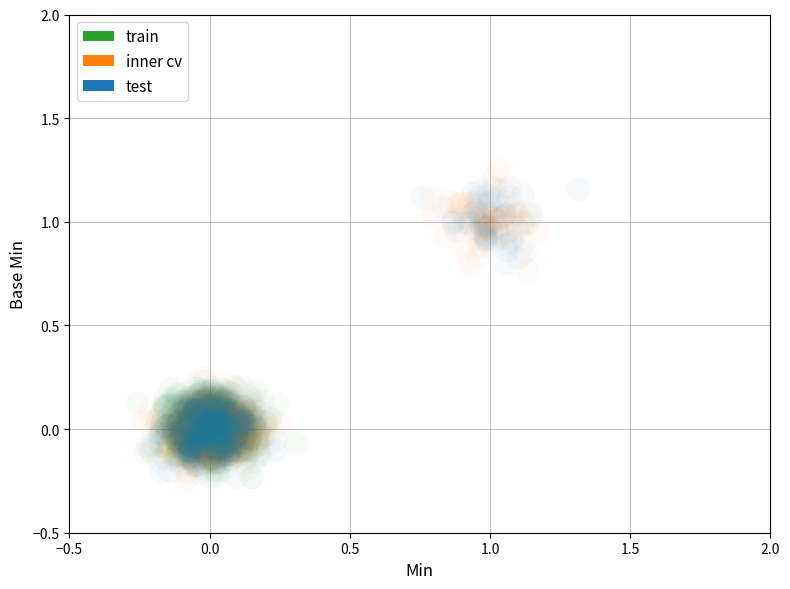

Which series has the largest Y range (max minus min)?

inner cv